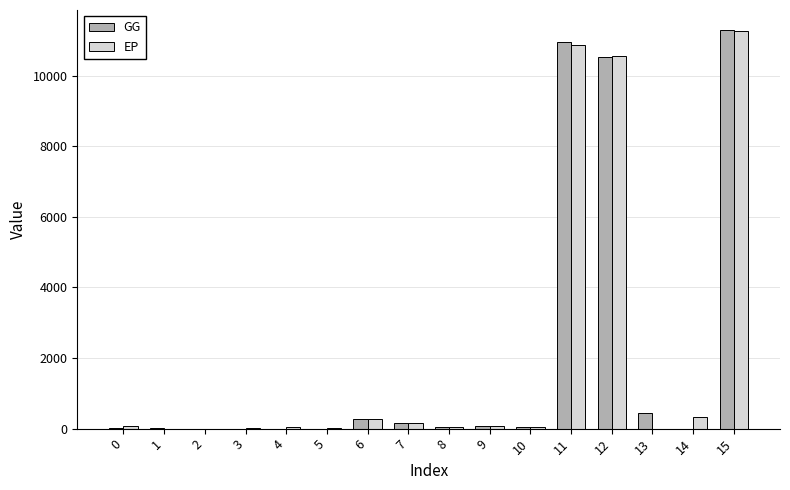

Are the bars grouped side by side (vs. stacked)?

Yes